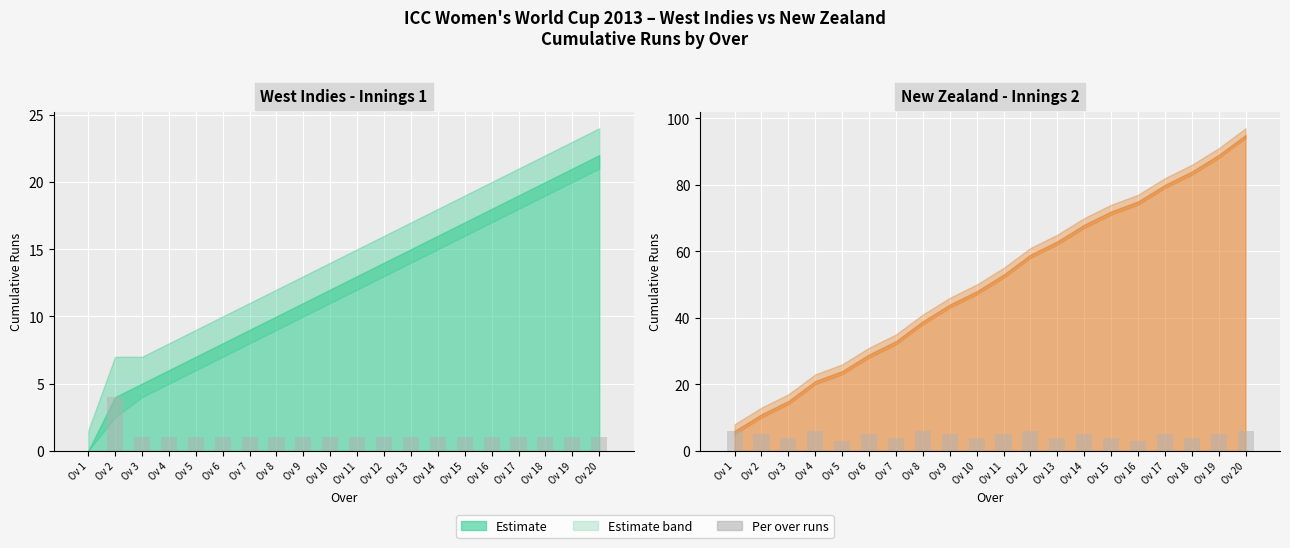

Which has a higher value, Ov 19 or Ov 15?

Ov 19